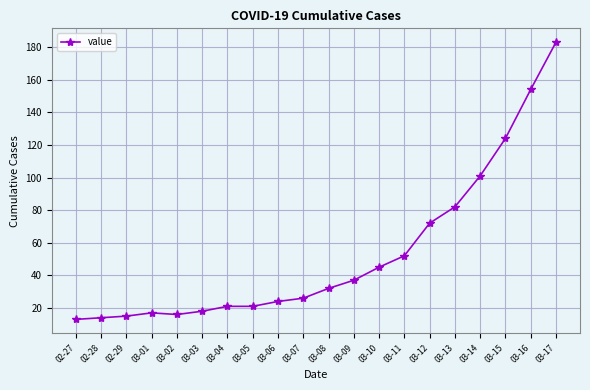

What is the greatest value displayed?

183